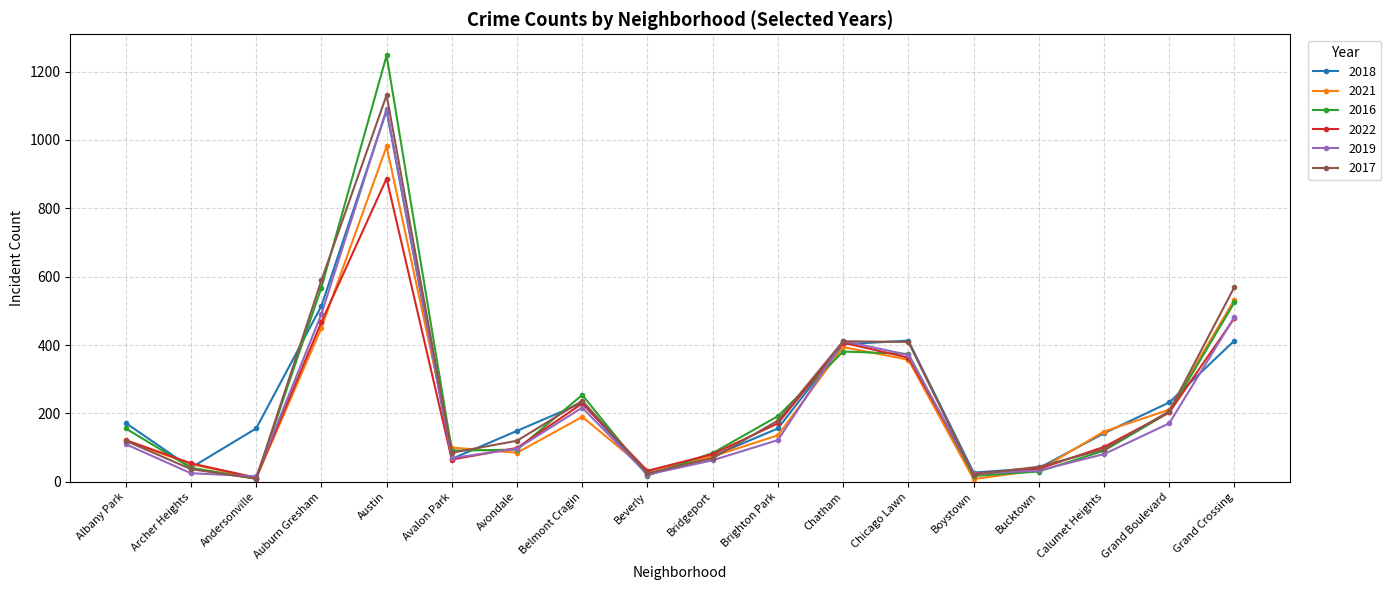

How many values in the 2019 series are below 110?

9